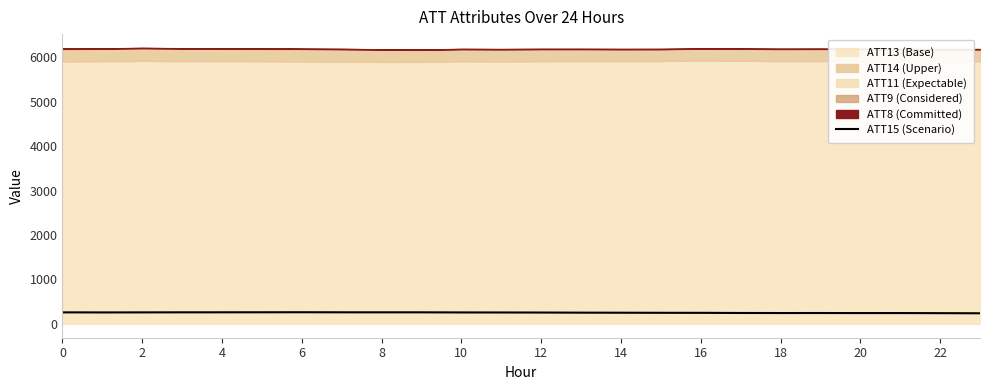

Does the chart display data point markers on the line(s)?

No